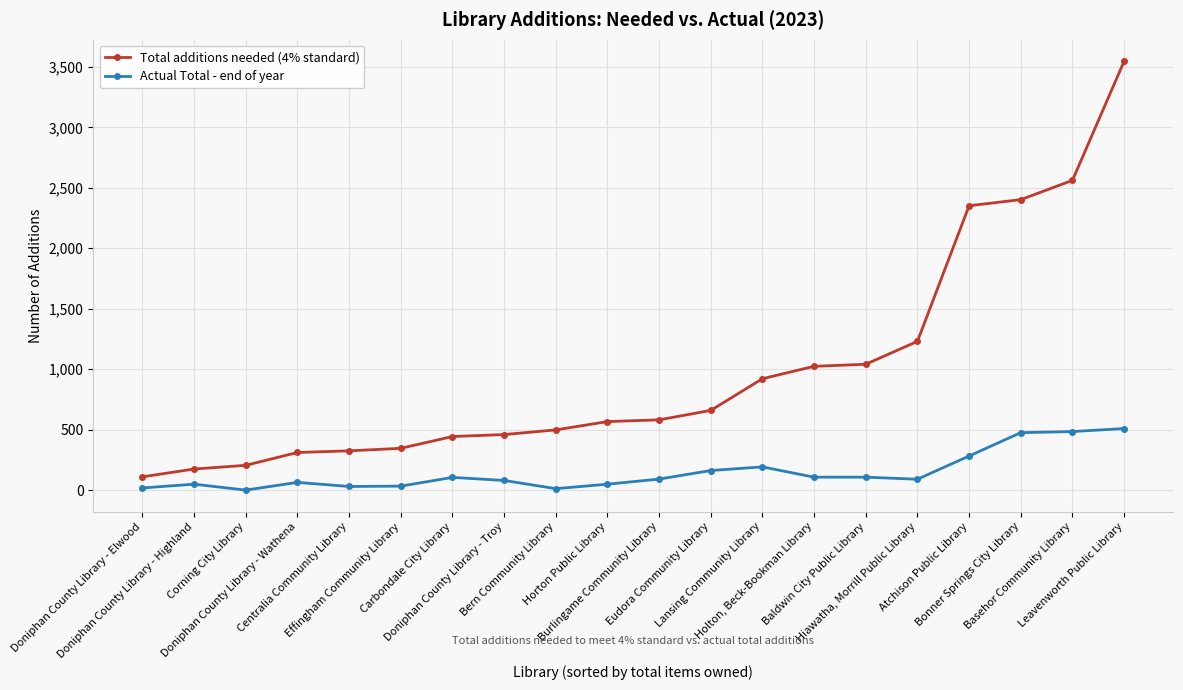

What is the difference between the maximum and second lowest values in the Total additions needed (4% standard) series?

3370.5